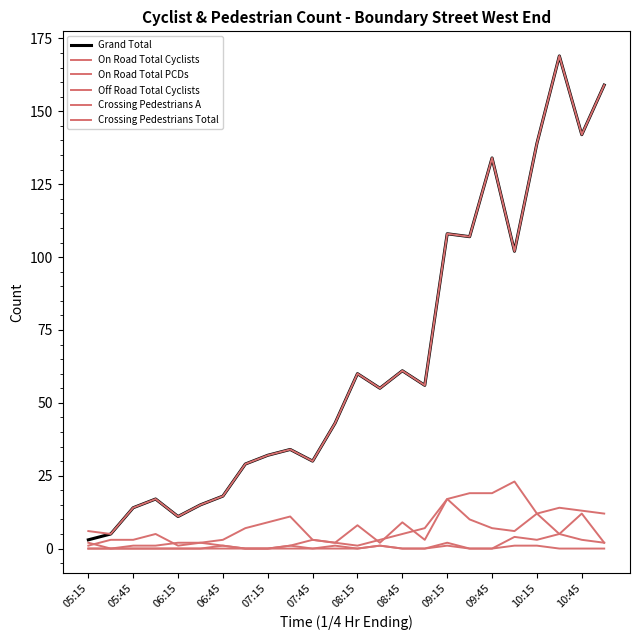

Does the chart display data point markers on the line(s)?

No